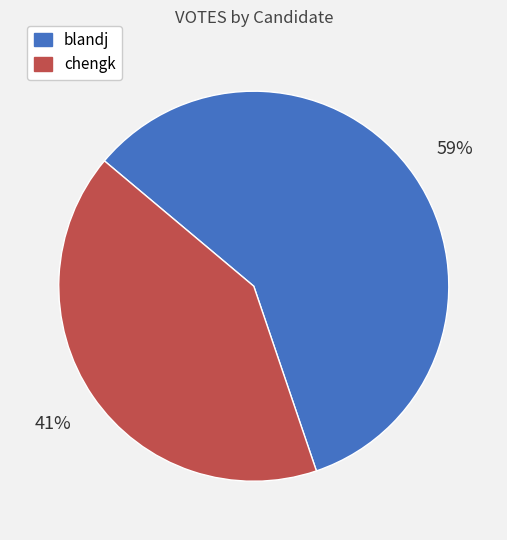

Which has a higher value, blandj or chengk?

blandj